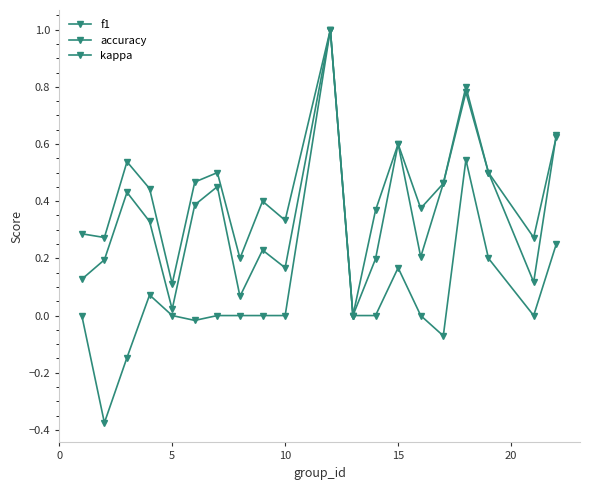

How many lines are shown in the chart?

3